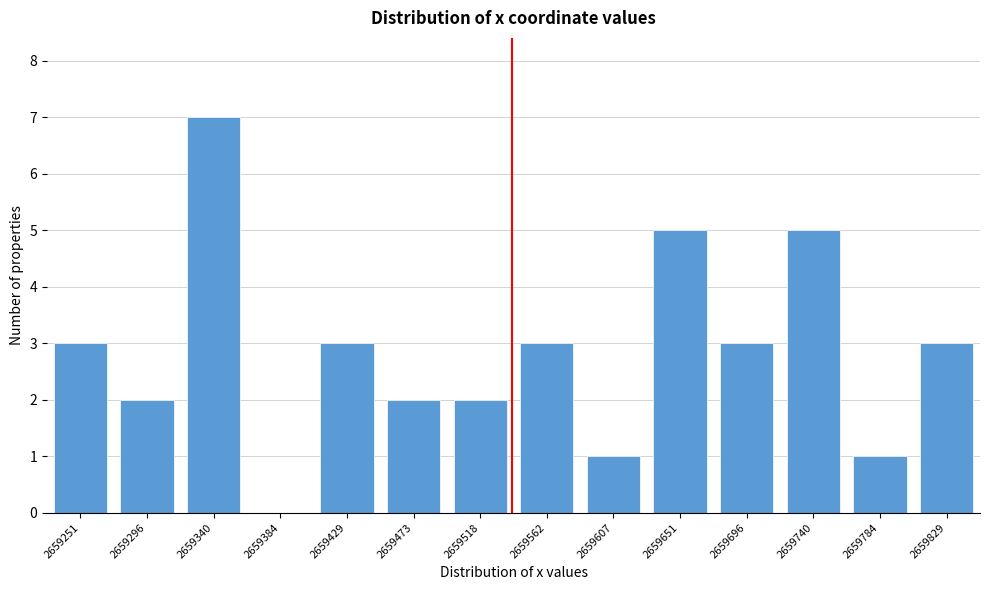

Reading left to right, extract all data points from this chart.

2659251=3	2659296=2	2659340=7	2659384=0	2659429=3	2659473=2	2659518=2	2659562=3	2659607=1	2659651=5	2659696=3	2659740=5	2659784=1	2659829=3